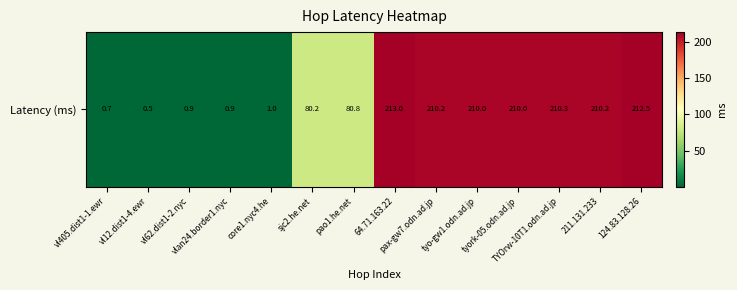

How many distinct data groups are displayed?

1